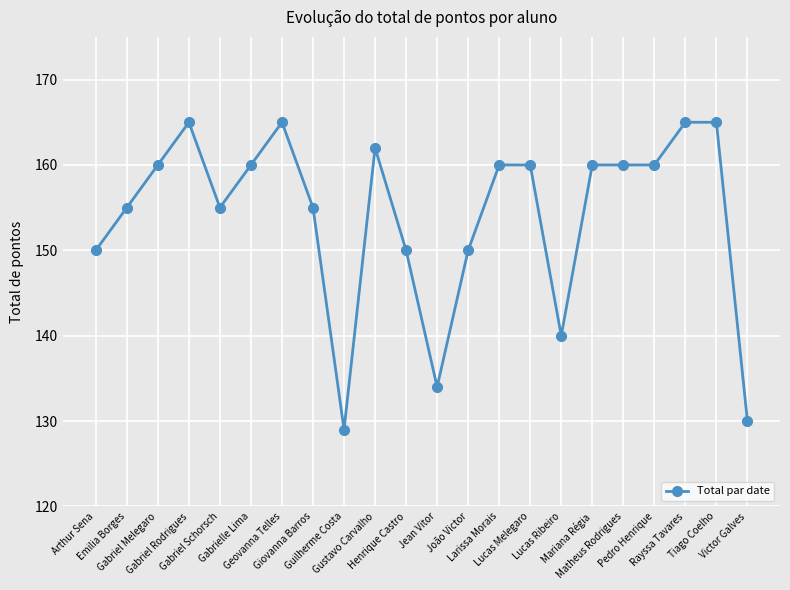

The chart shows a value of 38 at Gabrielle Lima. True or false?

False